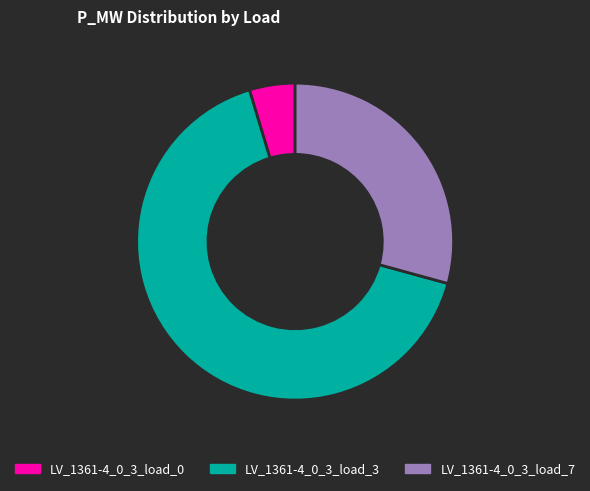

Does LV_1361-4_0_3_load_3 represent more than half of the total?

Yes